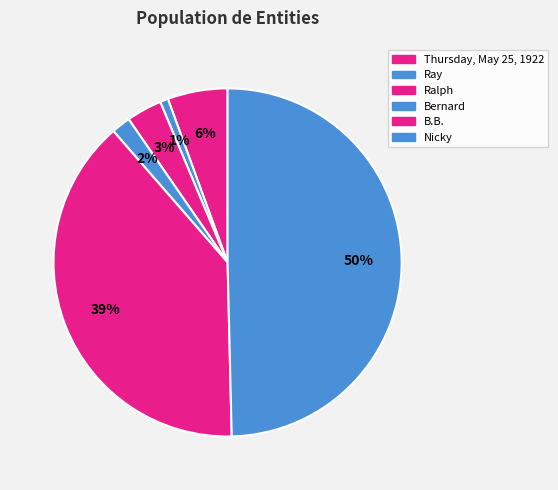

To the nearest percent, what is the difference between the Ray and Bernard slice percentages?

1%